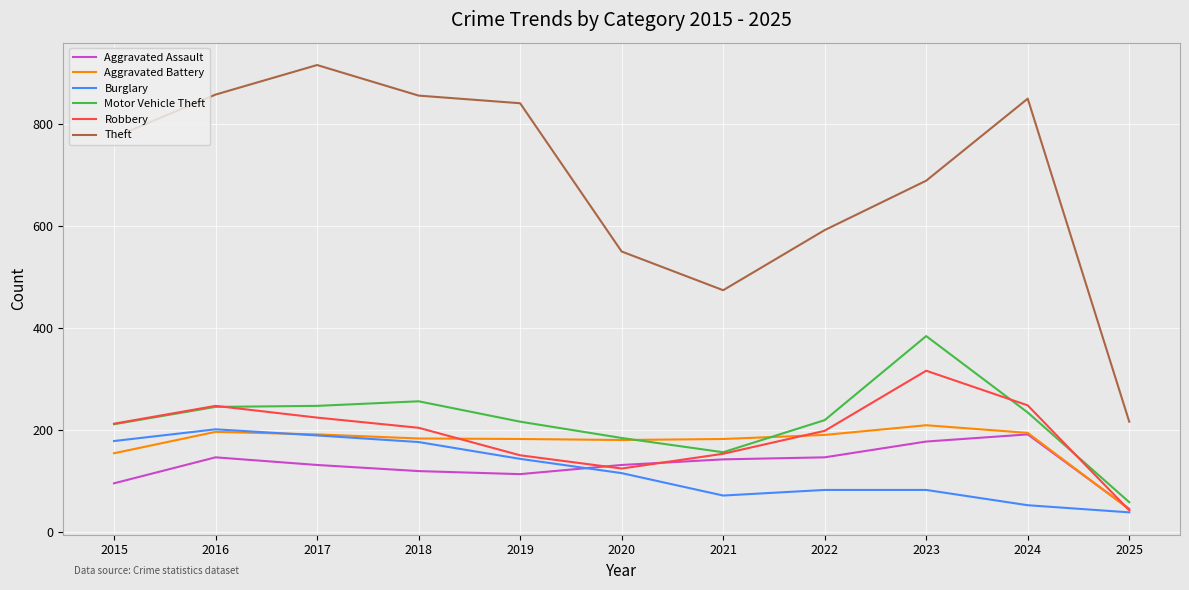

Read the Theft value at 2018.

856